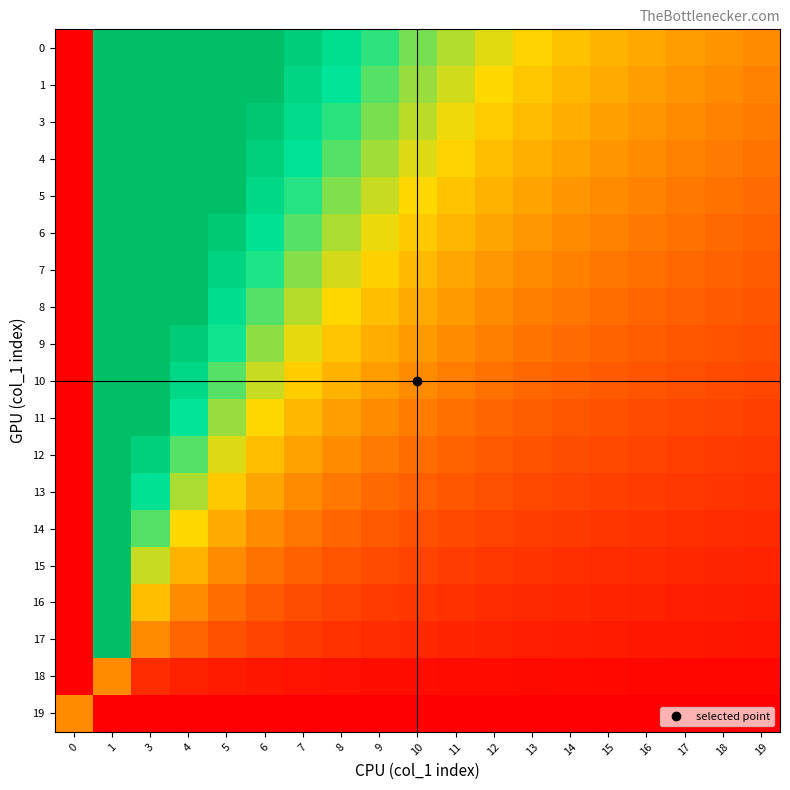

Reading left to right, transcribe all the data shown in this chart.

0: 0=0.0	1=19.0	3=6.3	4=4.7	5=3.8	6=3.2	7=2.7	8=2.4	9=2.1	10=1.9	11=1.7	12=1.6	13=1.5	14=1.4	15=1.3	16=1.2	17=1.1	18=1.1	19=1.0
1: 0=0.0	1=18.0	3=6.0	4=4.5	5=3.6	6=3.0	7=2.6	8=2.2	9=2.0	10=1.8	11=1.6	12=1.5	13=1.4	14=1.3	15=1.2	16=1.1	17=1.1	18=1.0	19=0.9
3: 0=0.0	1=17.0	3=5.7	4=4.2	5=3.4	6=2.8	7=2.4	8=2.1	9=1.9	10=1.7	11=1.5	12=1.4	13=1.3	14=1.2	15=1.1	16=1.1	17=1.0	18=0.9	19=0.9
4: 0=0.0	1=16.0	3=5.3	4=4.0	5=3.2	6=2.7	7=2.3	8=2.0	9=1.8	10=1.6	11=1.5	12=1.3	13=1.2	14=1.1	15=1.1	16=1.0	17=0.9	18=0.9	19=0.8
5: 0=0.0	1=15.0	3=5.0	4=3.7	5=3.0	6=2.5	7=2.1	8=1.9	9=1.7	10=1.5	11=1.4	12=1.2	13=1.2	14=1.1	15=1.0	16=0.9	17=0.9	18=0.8	19=0.8
6: 0=0.0	1=14.0	3=4.7	4=3.5	5=2.8	6=2.3	7=2.0	8=1.7	9=1.6	10=1.4	11=1.3	12=1.2	13=1.1	14=1.0	15=0.9	16=0.9	17=0.8	18=0.8	19=0.7
7: 0=0.0	1=13.0	3=4.3	4=3.2	5=2.6	6=2.2	7=1.9	8=1.6	9=1.4	10=1.3	11=1.2	12=1.1	13=1.0	14=0.9	15=0.9	16=0.8	17=0.8	18=0.7	19=0.7
8: 0=0.0	1=12.0	3=4.0	4=3.0	5=2.4	6=2.0	7=1.7	8=1.5	9=1.3	10=1.2	11=1.1	12=1.0	13=0.9	14=0.9	15=0.8	16=0.7	17=0.7	18=0.7	19=0.6
9: 0=0.0	1=11.0	3=3.7	4=2.7	5=2.2	6=1.8	7=1.6	8=1.4	9=1.2	10=1.1	11=1.0	12=0.9	13=0.8	14=0.8	15=0.7	16=0.7	17=0.6	18=0.6	19=0.6
10: 0=0.0	1=10.0	3=3.3	4=2.5	5=2.0	6=1.7	7=1.4	8=1.2	9=1.1	10=1.0	11=0.9	12=0.8	13=0.8	14=0.7	15=0.7	16=0.6	17=0.6	18=0.6	19=0.5
11: 0=0.0	1=9.0	3=3.0	4=2.2	5=1.8	6=1.5	7=1.3	8=1.1	9=1.0	10=0.9	11=0.8	12=0.7	13=0.7	14=0.6	15=0.6	16=0.6	17=0.5	18=0.5	19=0.5
12: 0=0.0	1=8.0	3=2.7	4=2.0	5=1.6	6=1.3	7=1.1	8=1.0	9=0.9	10=0.8	11=0.7	12=0.7	13=0.6	14=0.6	15=0.5	16=0.5	17=0.5	18=0.4	19=0.4
13: 0=0.0	1=7.0	3=2.3	4=1.7	5=1.4	6=1.2	7=1.0	8=0.9	9=0.8	10=0.7	11=0.6	12=0.6	13=0.5	14=0.5	15=0.5	16=0.4	17=0.4	18=0.4	19=0.4
14: 0=0.0	1=6.0	3=2.0	4=1.5	5=1.2	6=1.0	7=0.9	8=0.7	9=0.7	10=0.6	11=0.5	12=0.5	13=0.5	14=0.4	15=0.4	16=0.4	17=0.4	18=0.3	19=0.3
15: 0=0.0	1=5.0	3=1.7	4=1.2	5=1.0	6=0.8	7=0.7	8=0.6	9=0.6	10=0.5	11=0.5	12=0.4	13=0.4	14=0.4	15=0.3	16=0.3	17=0.3	18=0.3	19=0.3
16: 0=0.0	1=4.0	3=1.3	4=1.0	5=0.8	6=0.7	7=0.6	8=0.5	9=0.4	10=0.4	11=0.4	12=0.3	13=0.3	14=0.3	15=0.3	16=0.2	17=0.2	18=0.2	19=0.2
17: 0=0.0	1=3.0	3=1.0	4=0.7	5=0.6	6=0.5	7=0.4	8=0.4	9=0.3	10=0.3	11=0.3	12=0.2	13=0.2	14=0.2	15=0.2	16=0.2	17=0.2	18=0.2	19=0.2
18: 0=0.0	1=1.0	3=0.3	4=0.2	5=0.2	6=0.2	7=0.1	8=0.1	9=0.1	10=0.1	11=0.1	12=0.1	13=0.1	14=0.1	15=0.1	16=0.1	17=0.1	18=0.1	19=0.1
19: 0=1.0	1=0.0	3=0.0	4=0.0	5=0.0	6=0.0	7=0.0	8=0.0	9=0.0	10=0.0	11=0.0	12=0.0	13=0.0	14=0.0	15=0.0	16=0.0	17=0.0	18=0.0	19=0.0